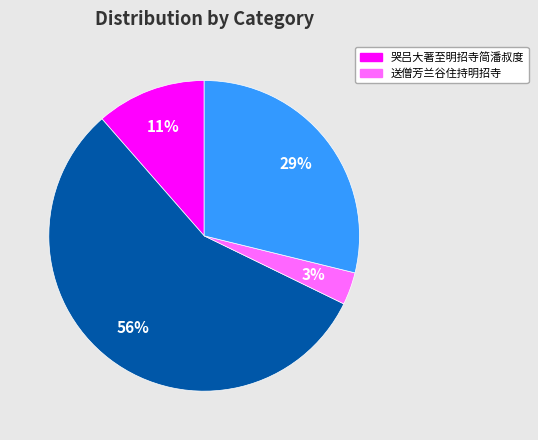

To the nearest percent, what is the average slice percentage?

25%